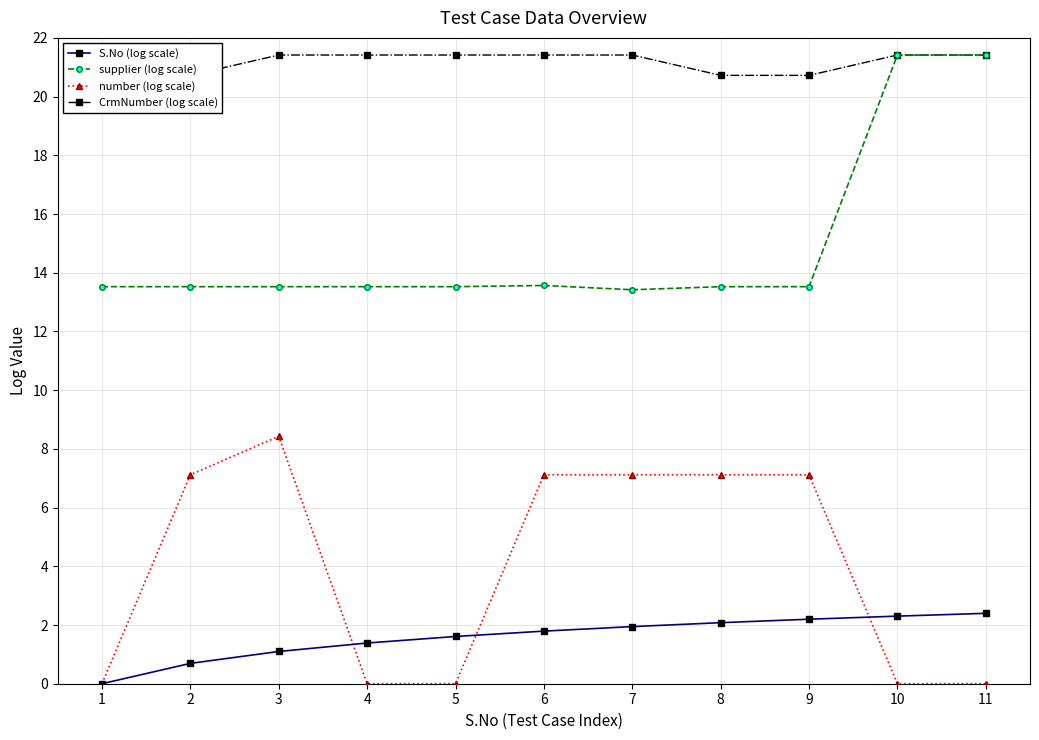

How many data points in number (log scale) are less than 7?

5